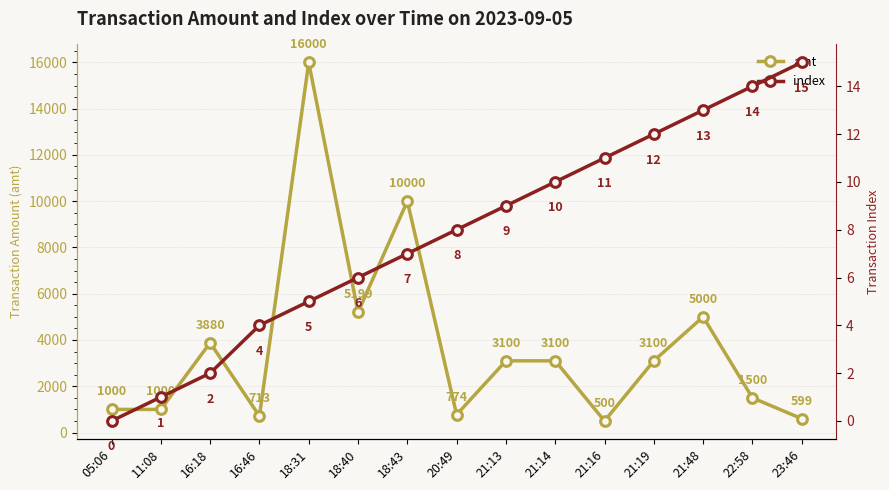

How many categories are shown in the chart?

15